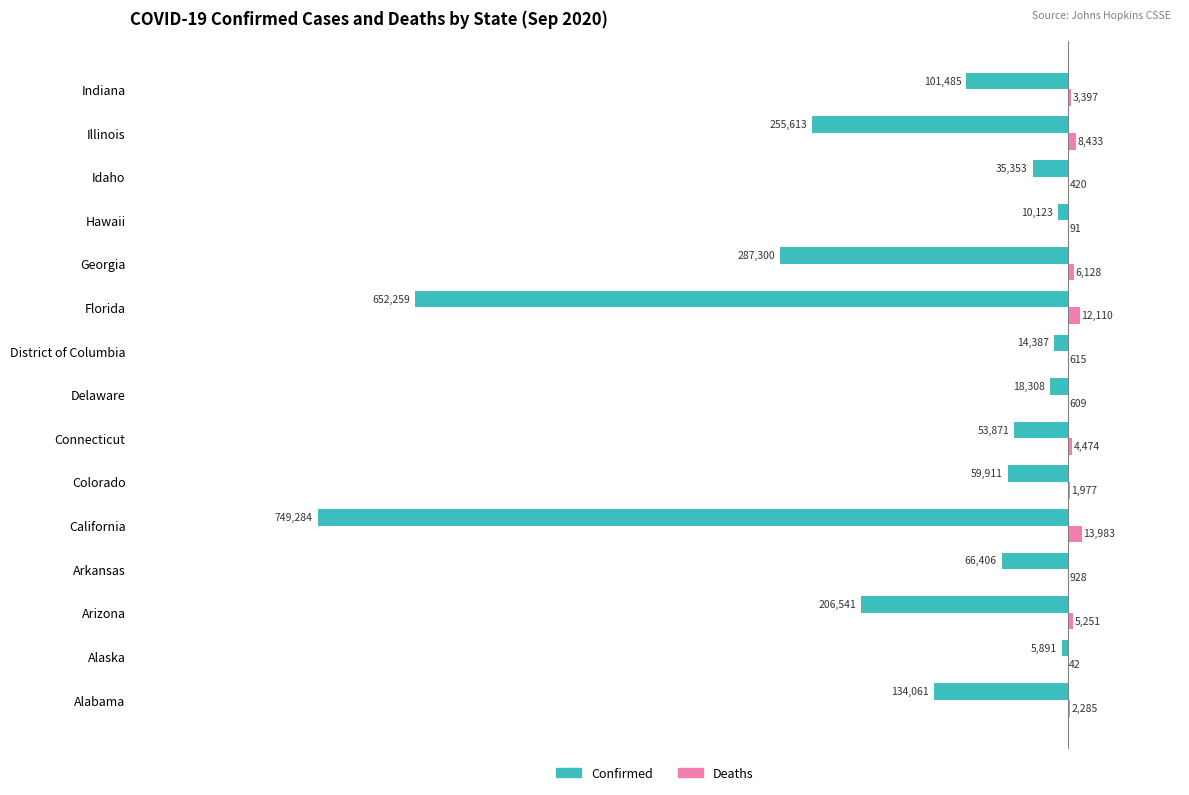

The value of Confirmed at Alabama is -183411. True or false?

False